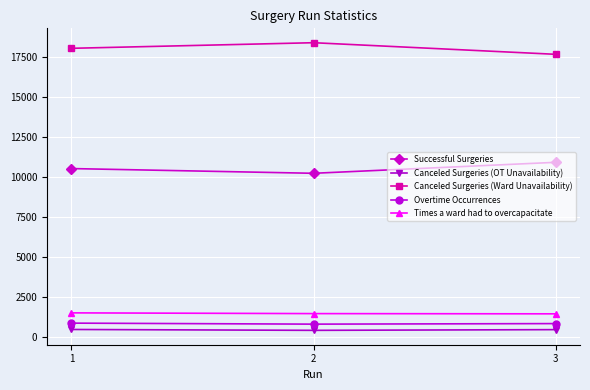

How many lines are shown in the chart?

5